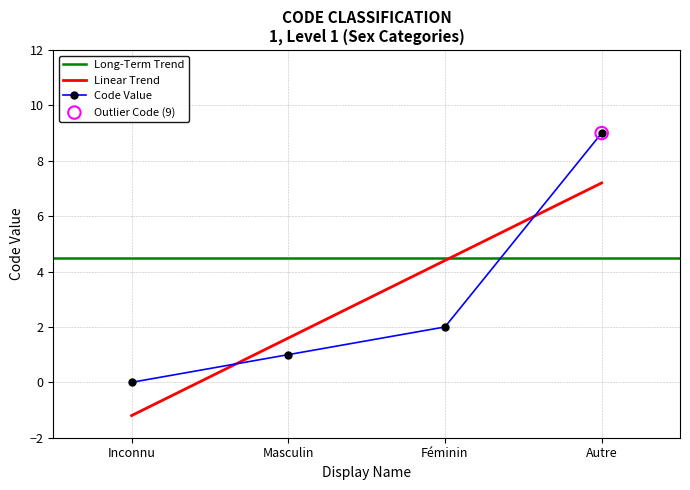

What is the value of the Code Value point at the 4th from the left?

9